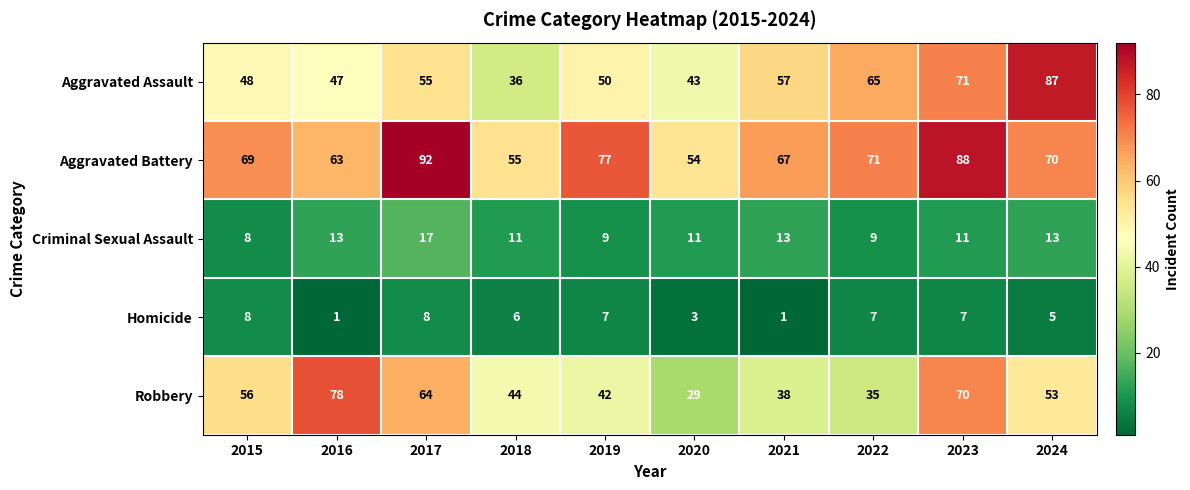

The Robbery series shows 21 at 2015. True or false?

False